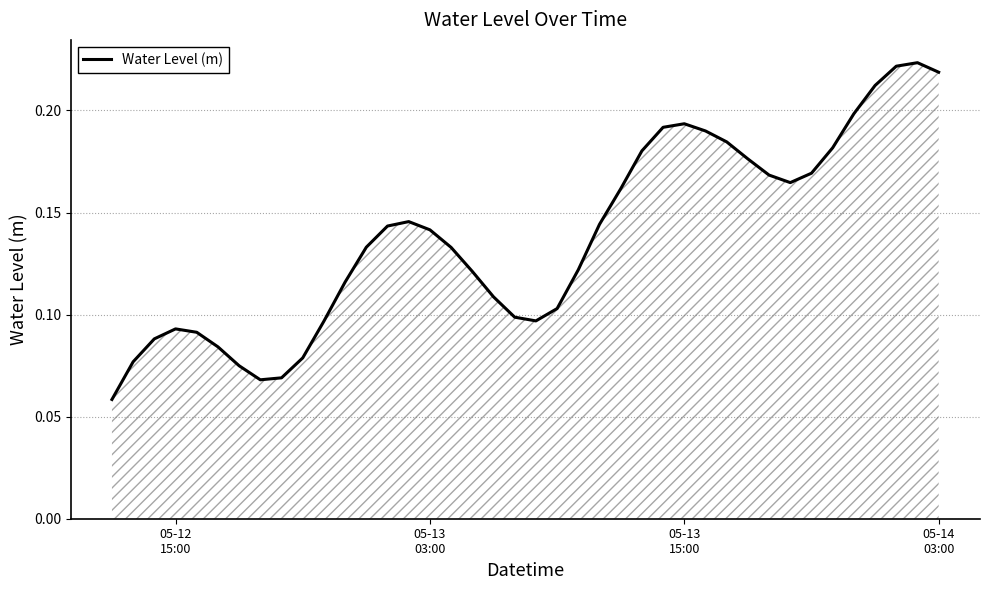

How many points are lower than both their immediate neighbors (excluding endpoints)?

3